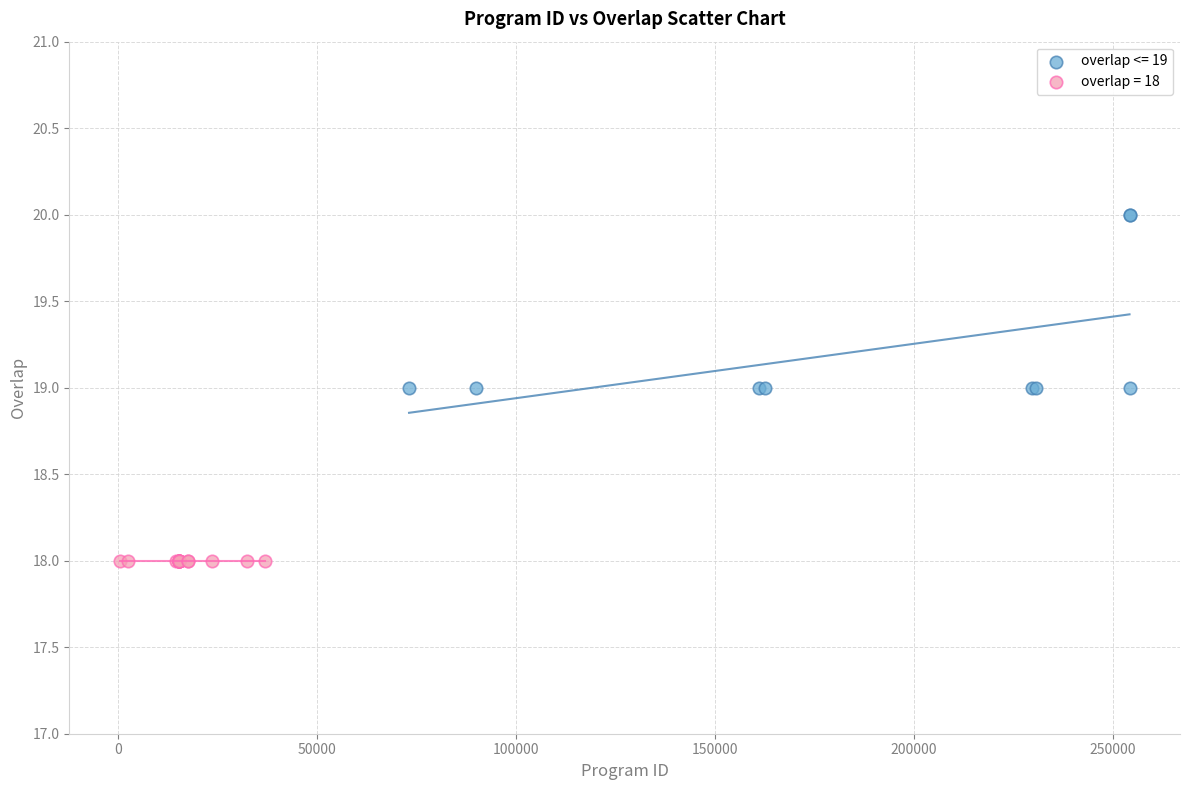

Which series contains the lowest Y value?

overlap = 18